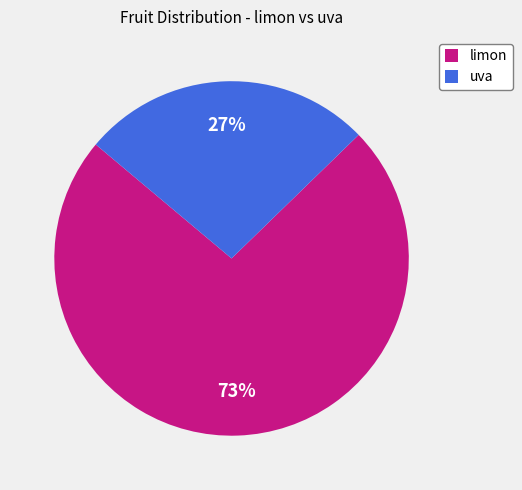

To the nearest percent, what portion does limon represent?

73%